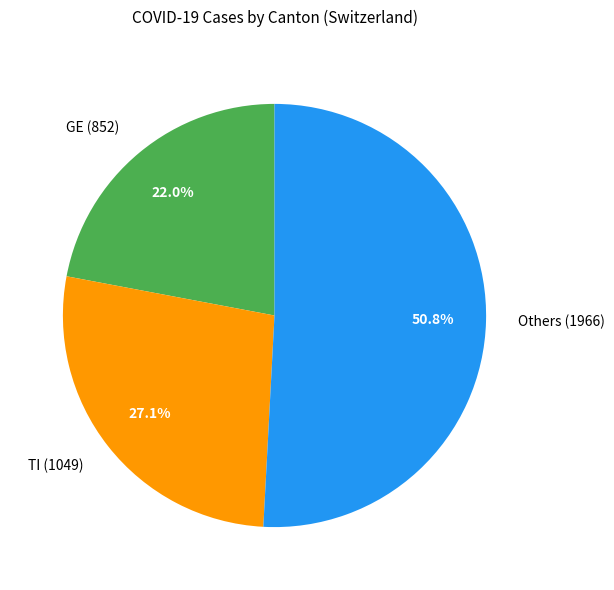

What is the largest slice in the pie chart?

Others (1966)